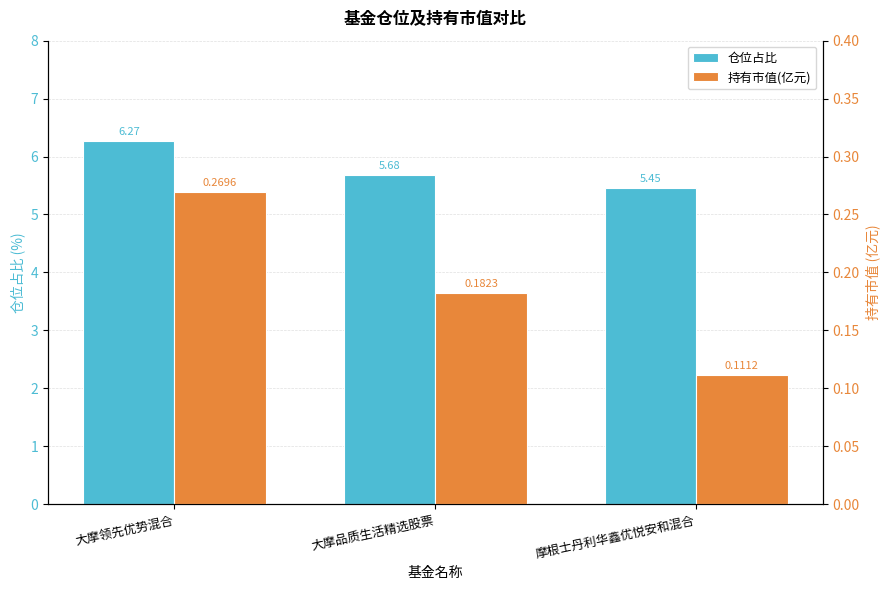

The value of 持有市值(亿元) at 大摩品质生活精选股票 is 0.3. True or false?

False